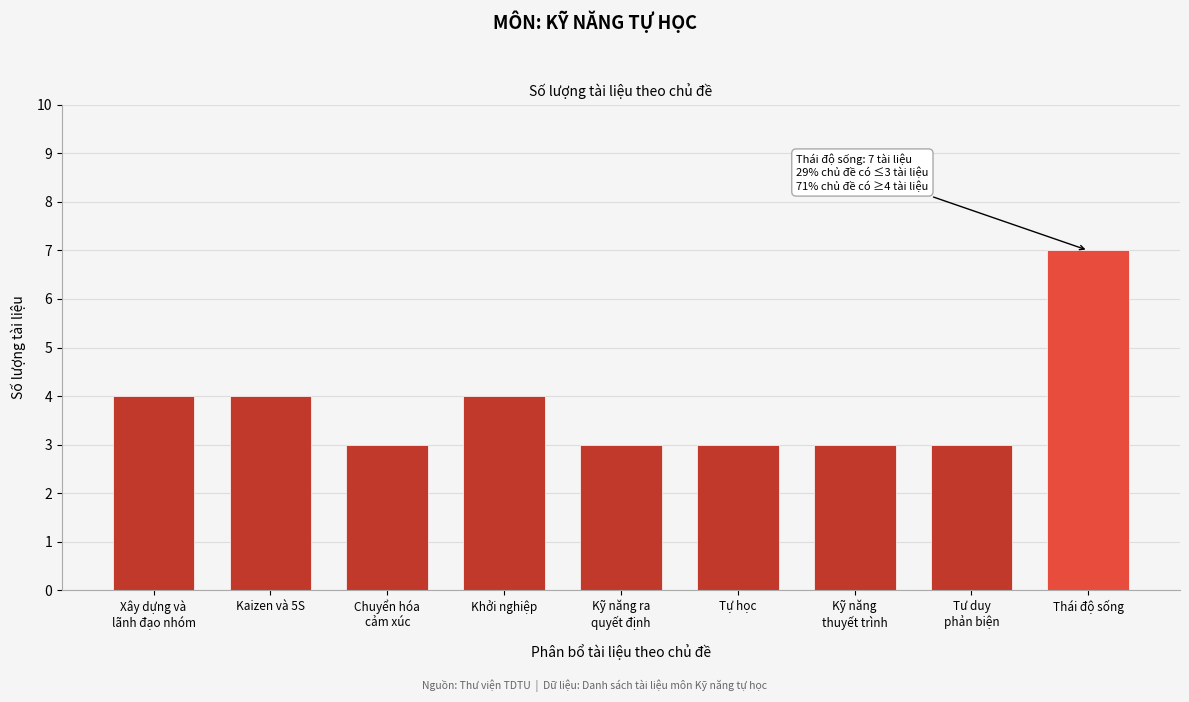

Reading right to left, list all the values displayed in this chart.

7	3	3	3	3	4	3	4	4